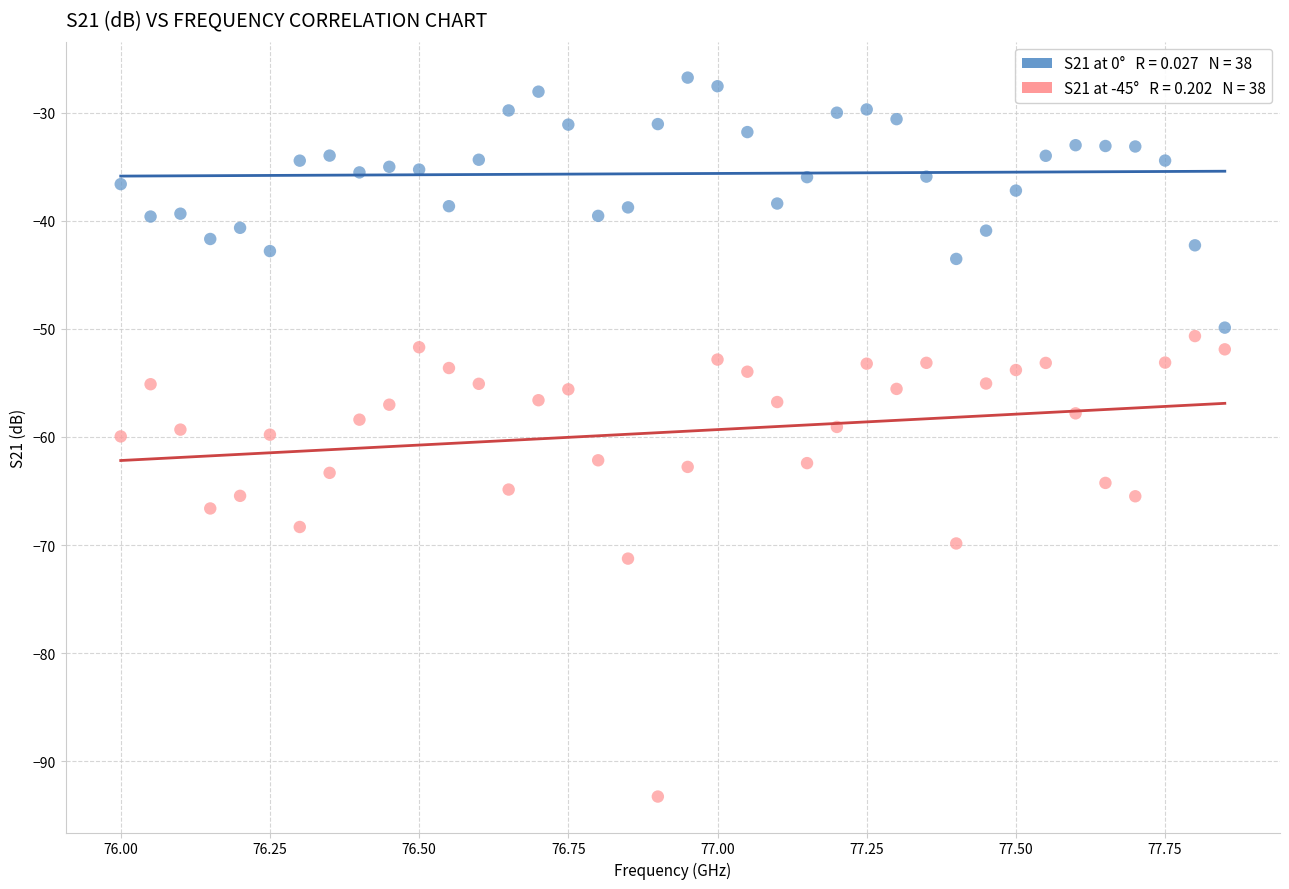

Across all data points, what is the range of X values (max minus min)?

1.8